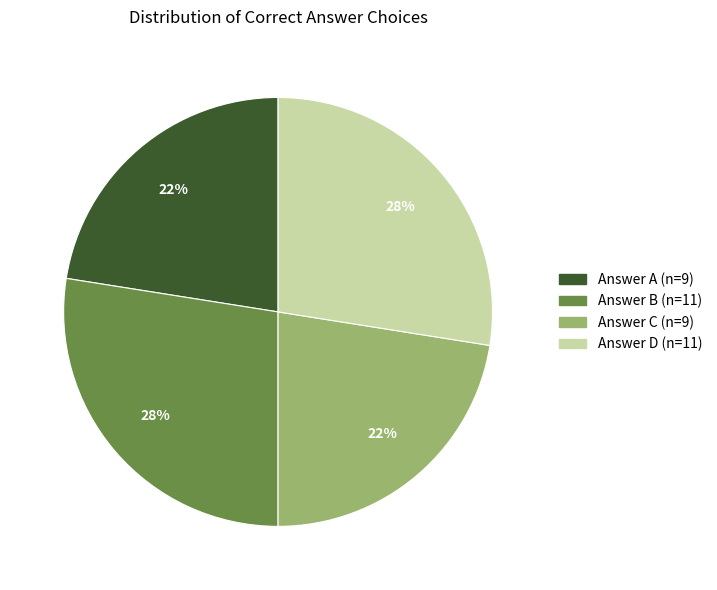

To the nearest percent, what is the average slice percentage?

25%